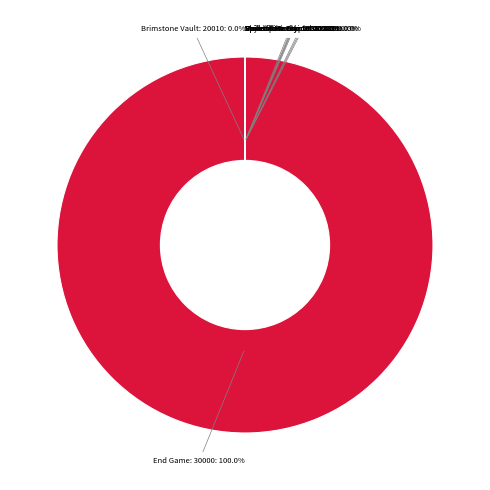

Which slice is the smallest?

Spire of Misery: 100